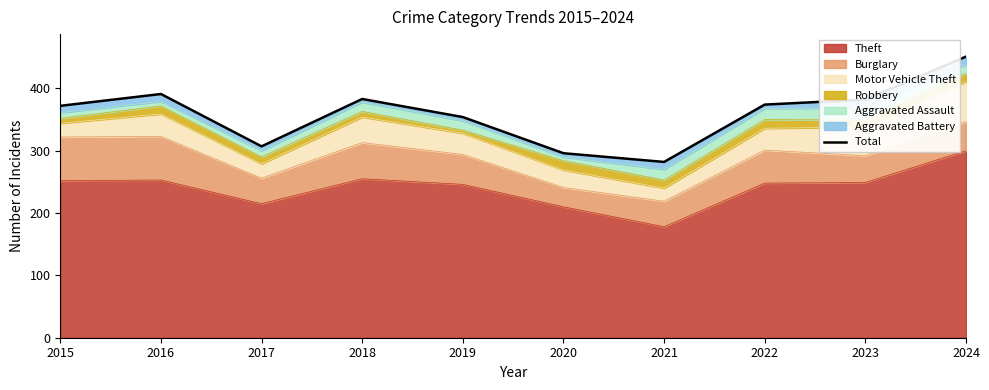

The chart shows a value of 296 at 2020. True or false?

True